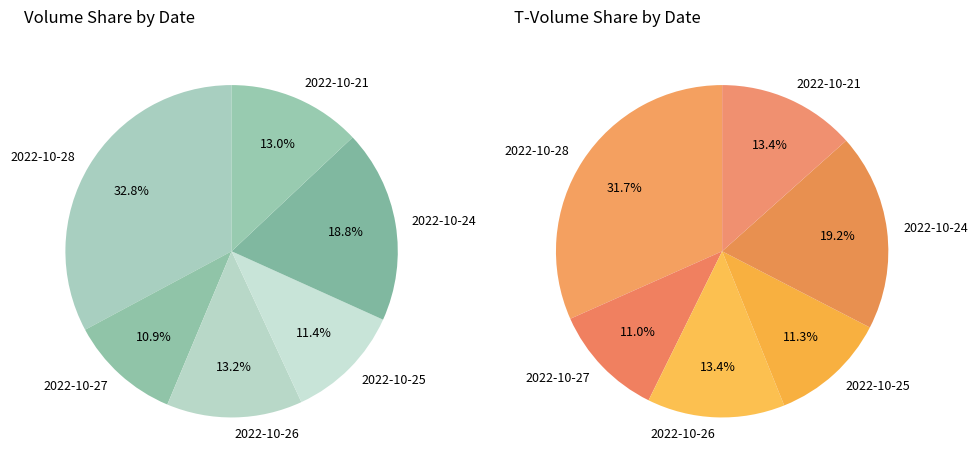

Is it true that 2022-10-24 is 27% of the pie?

False